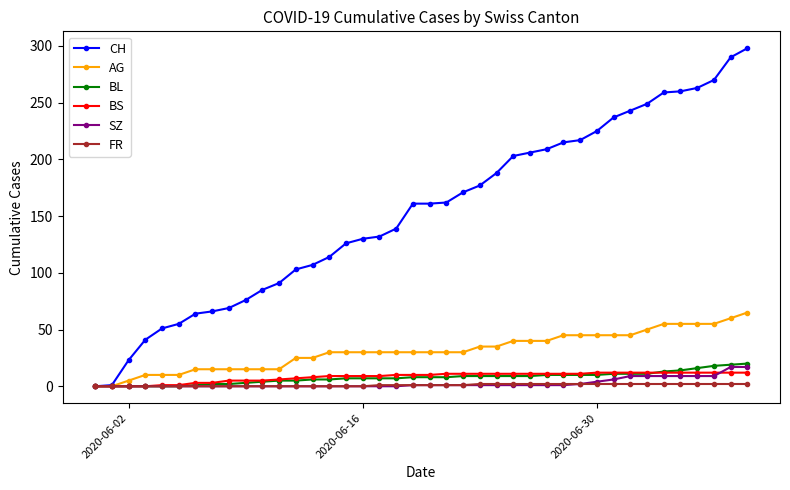

Which series has the largest total across all categories?

CH